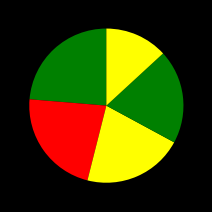

Is there any slice that represents more than half of the pie?

No